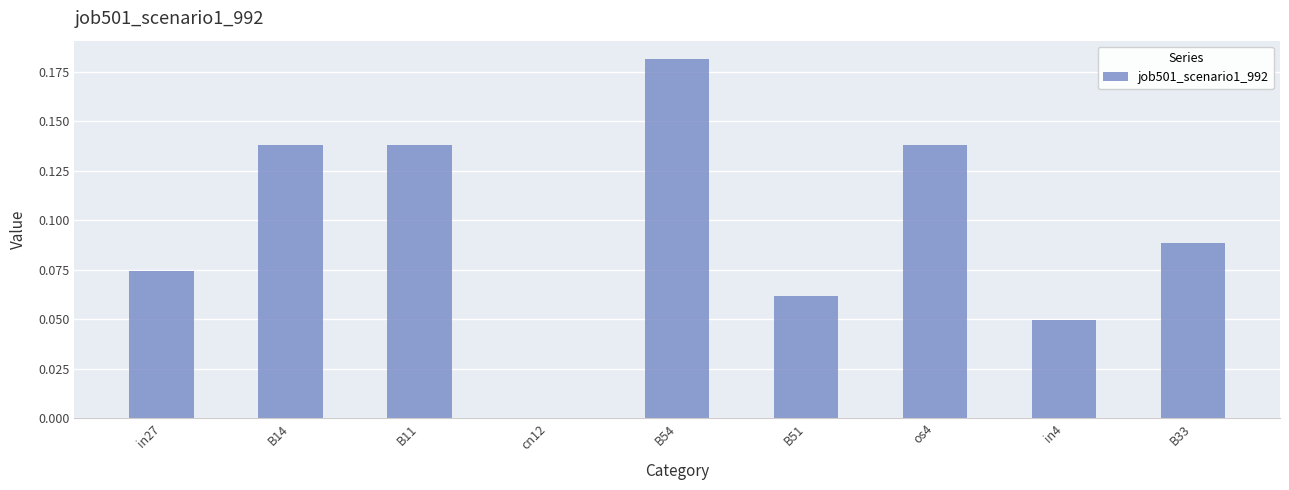

What is the sum of all values?

0.9